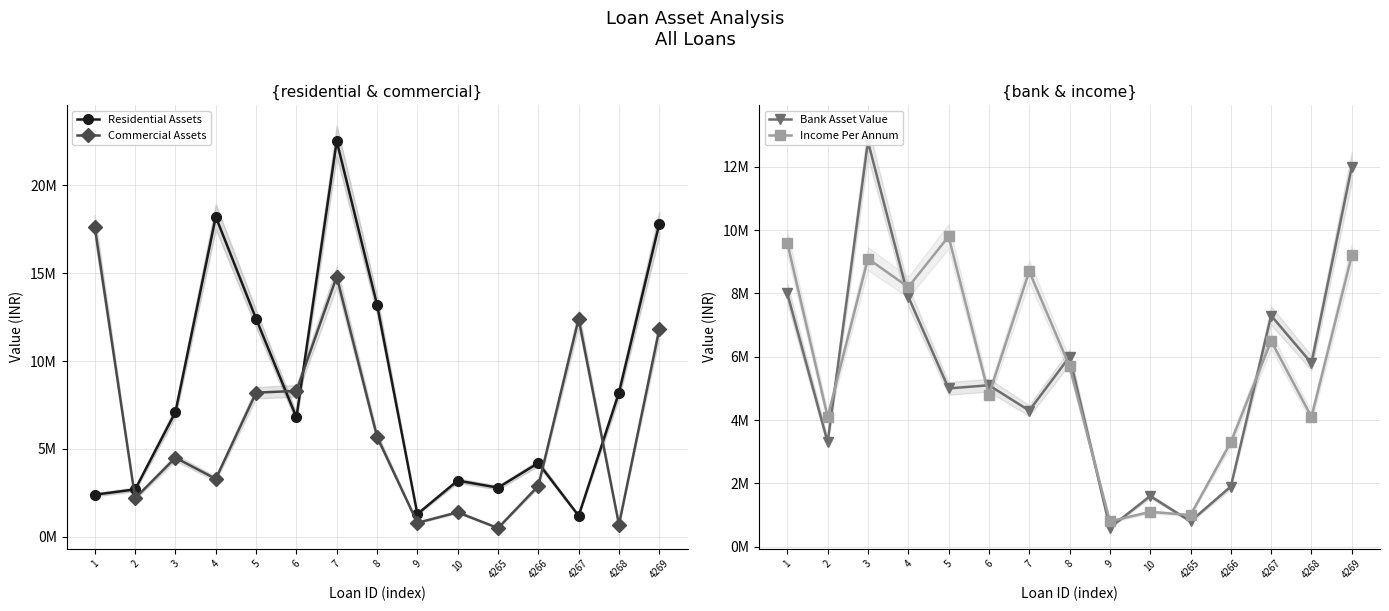

How many interior local peaks does the Commercial Assets series have?

4